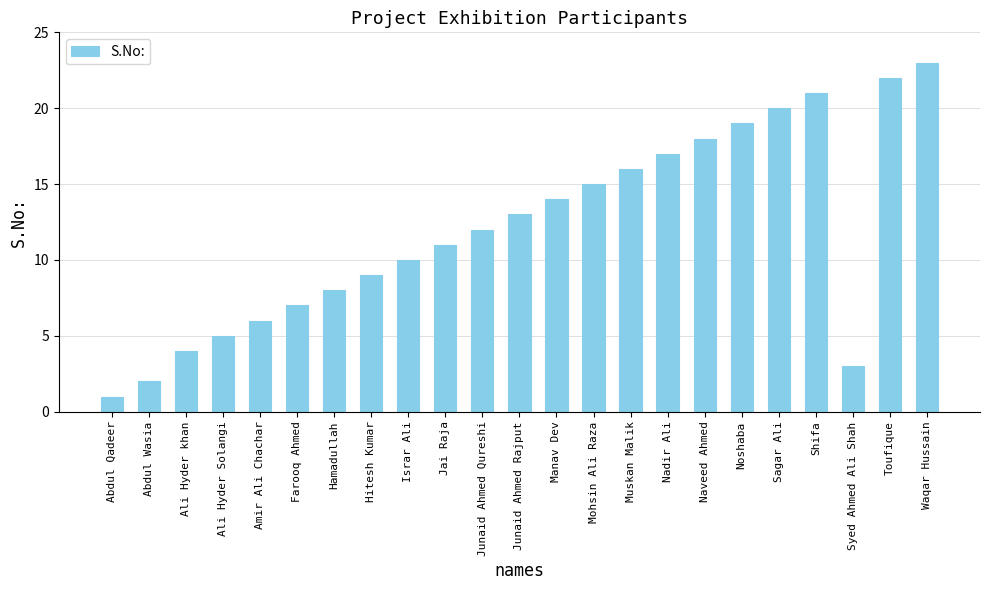

What is the value of the 4th bar from the left?

5